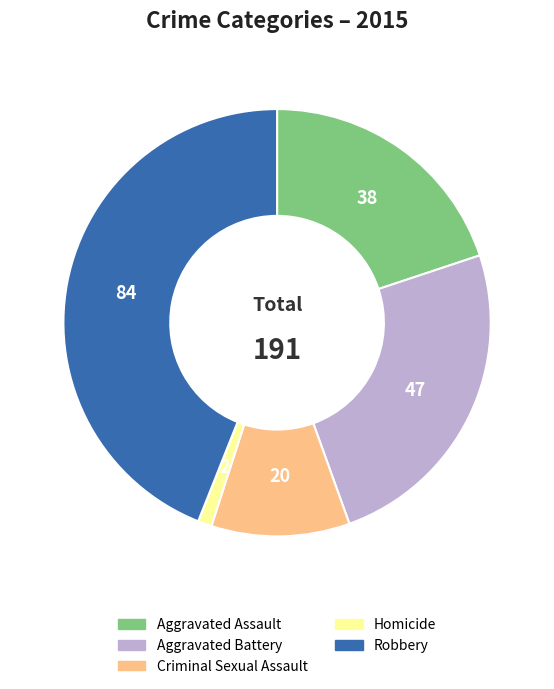

Rank the categories by value from highest to lowest.

Robbery, Aggravated Battery, Aggravated Assault, Criminal Sexual Assault, Homicide